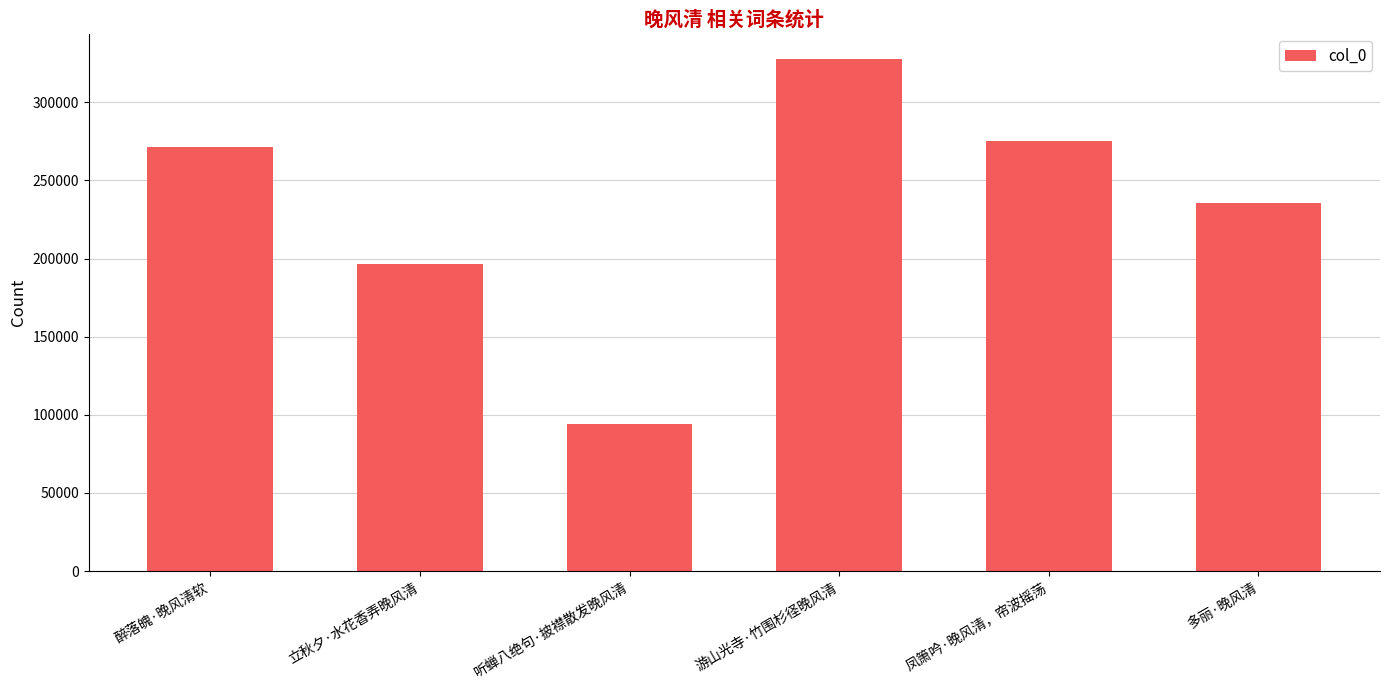

Reading left to right, extract all data points from this chart.

醉落魄·晚风清软=271256	立秋夕·水花香弄晚风清=196204	听蝉八绝句·披襟散发晚风清=93786	游山光寺·竹围杉径晚风清=327478	凤箫吟·晚风清，帘波摇荡=275399	多丽·晚风清=235458